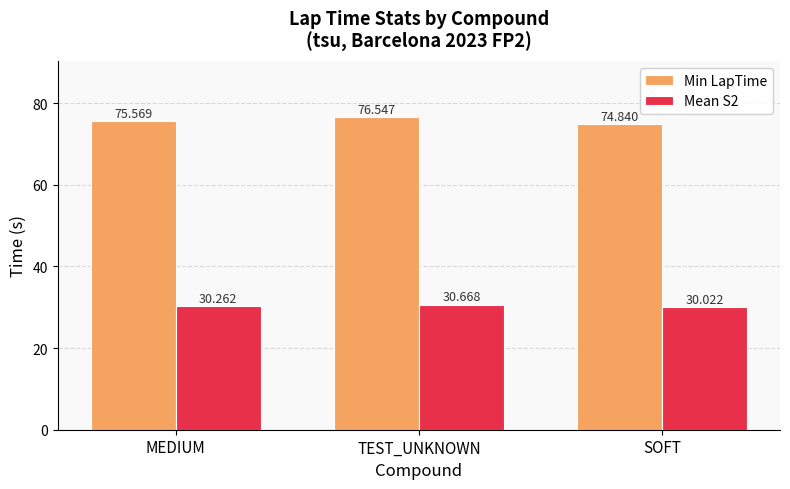

Reading left to right, extract all data points from this chart.

Min LapTime: 75.6	76.5	74.8
Mean S2: 30.3	30.7	30.0